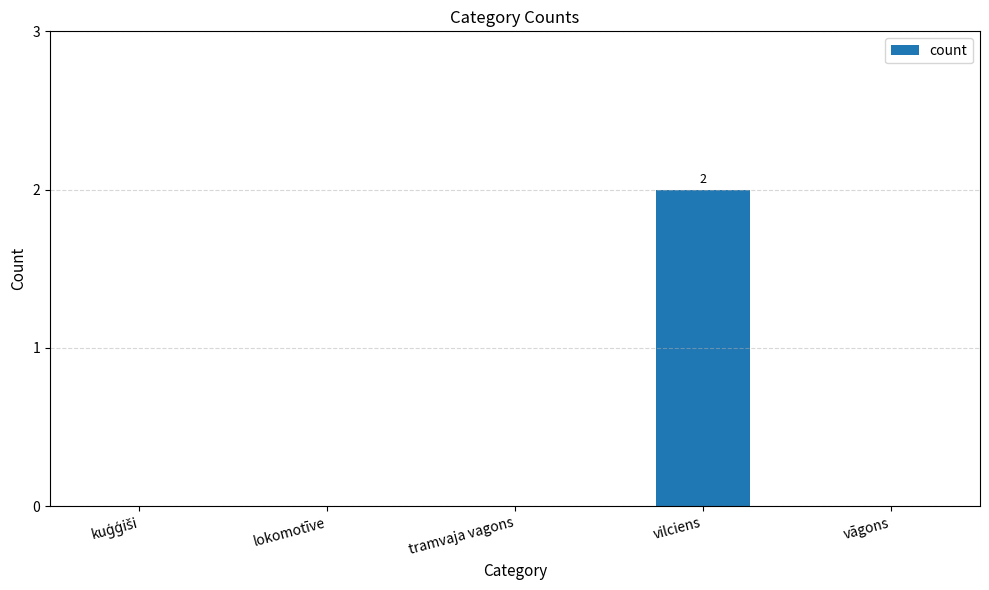

What is the change in value from lokomotīve to vilciens?

+2